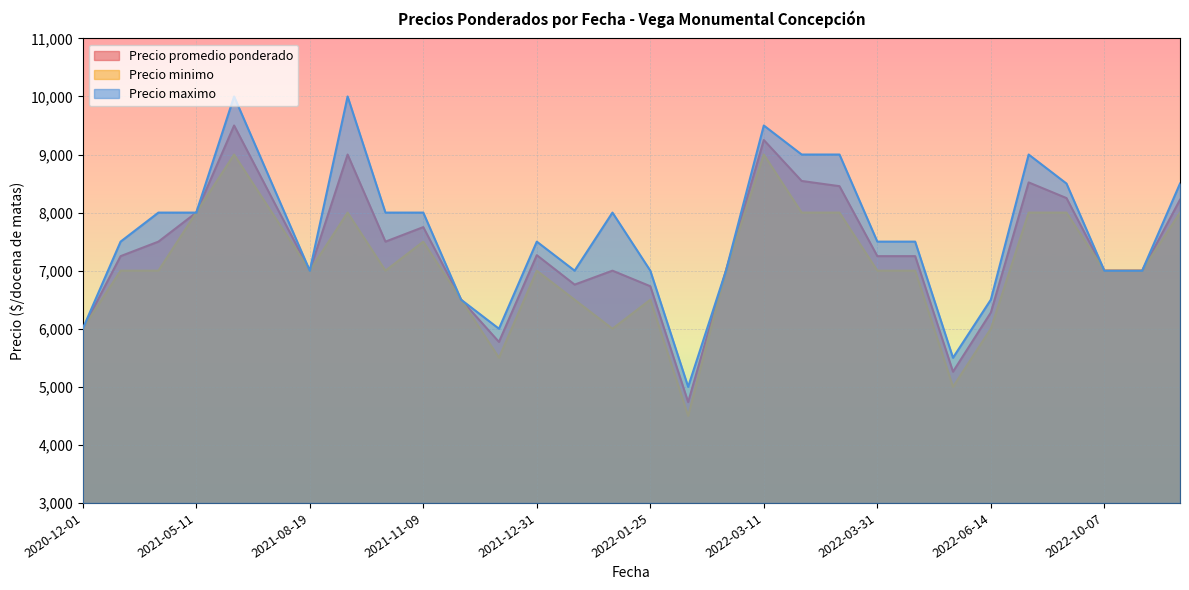

How many interior local peaks does the Precio maximo series have?

9